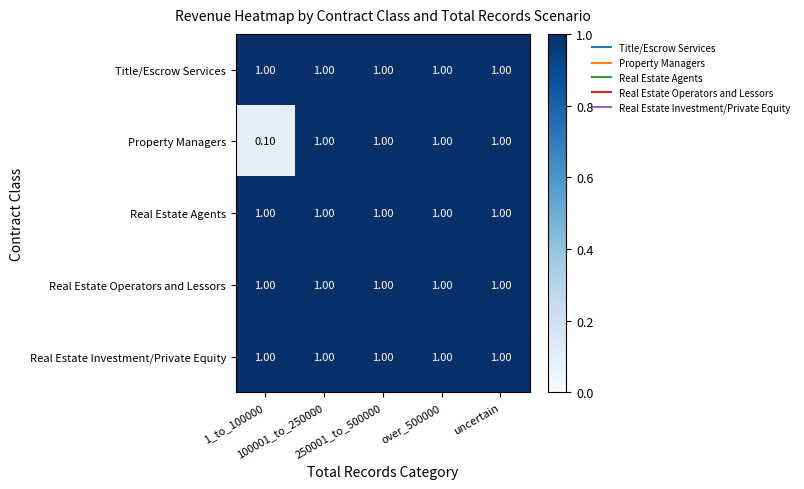

What is the sum of all Title/Escrow Services values?

5.0